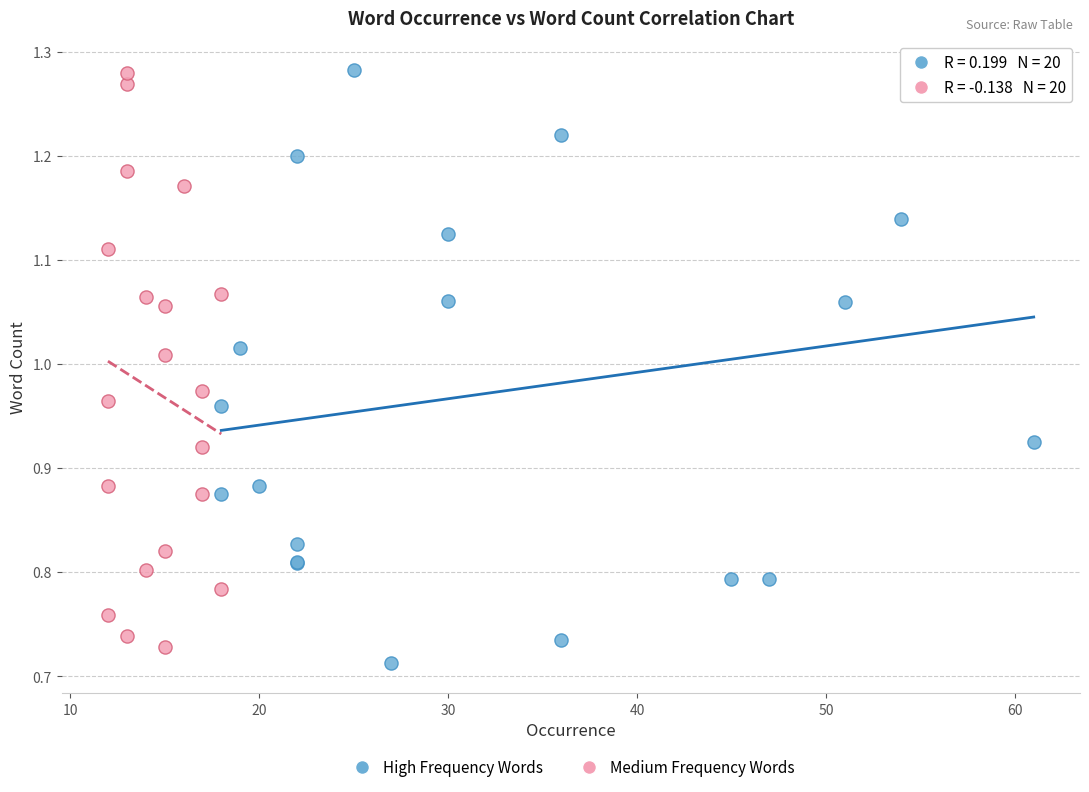

Which series contains the lowest Y value?

High Frequency Words